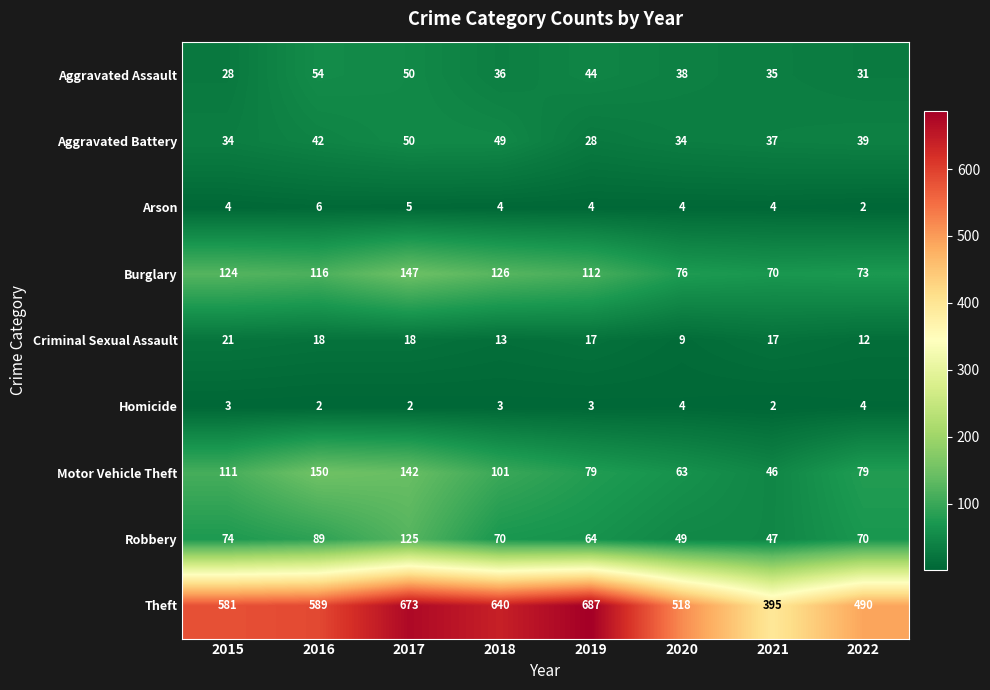

Rank the series by their maximum value, from lowest to highest.

Homicide, Arson, Criminal Sexual Assault, Aggravated Battery, Aggravated Assault, Robbery, Burglary, Motor Vehicle Theft, Theft